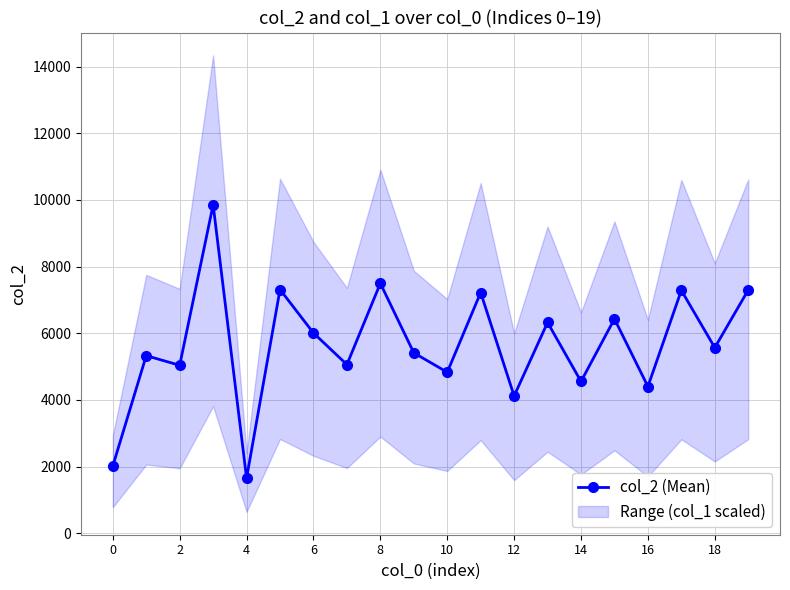

How many interior local peaks (higher than both neighbors) does the data have?

8